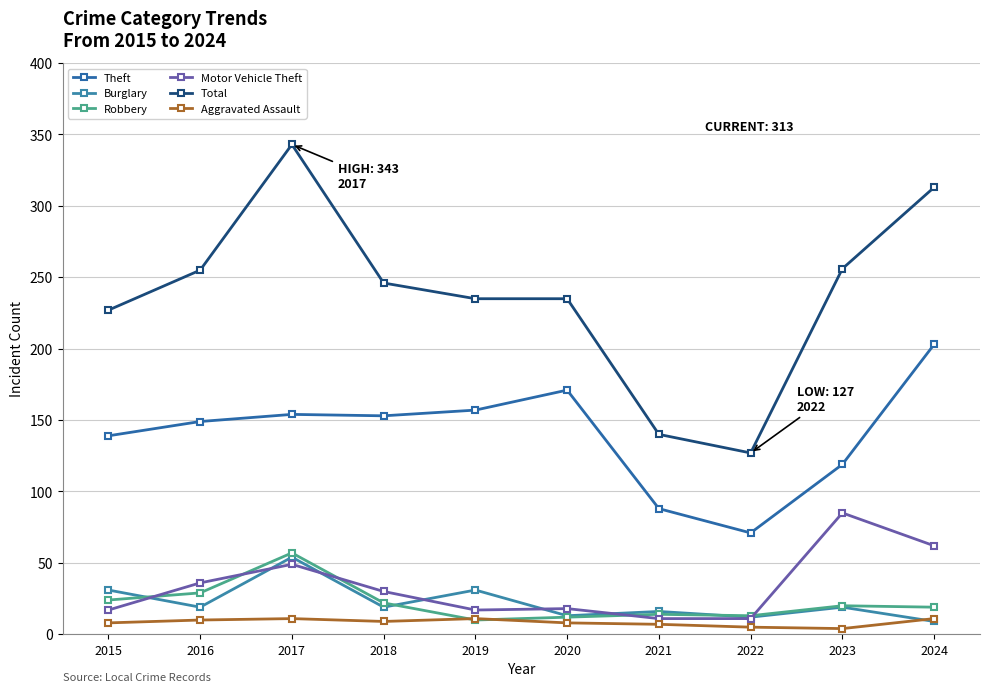

What is the minimum value for Motor Vehicle Theft?

11